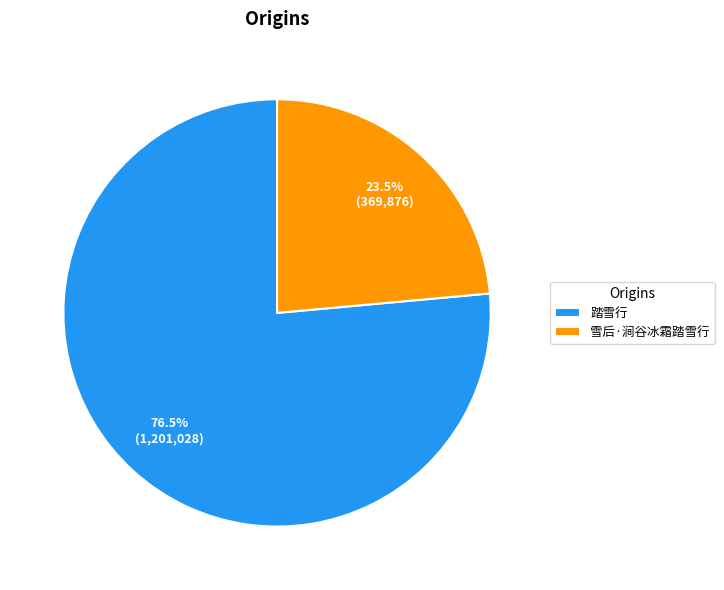

Which has a higher value, 雪后·涧谷冰霜踏雪行 or 踏雪行?

踏雪行